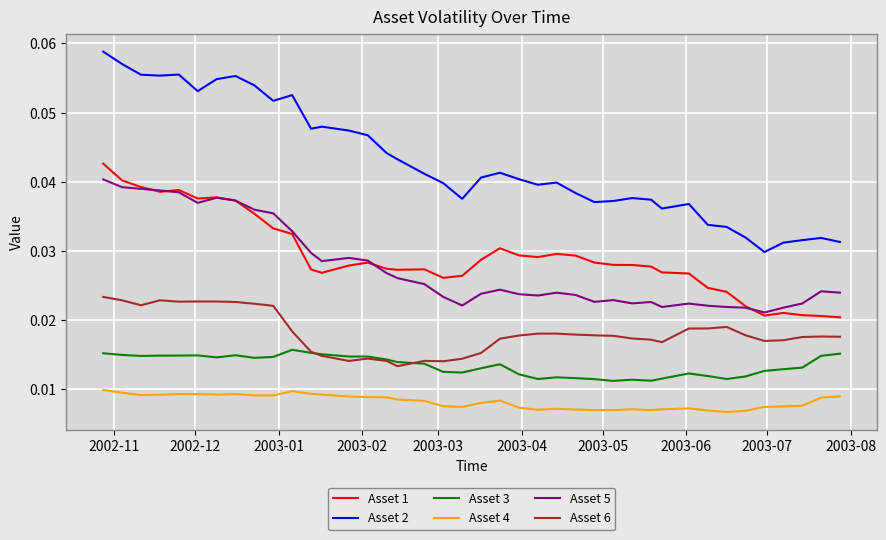

Which series has the largest total across all categories?

Asset 2